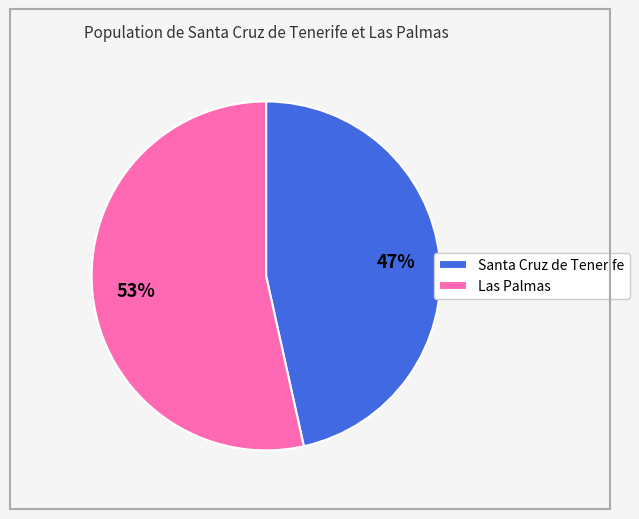

To the nearest percent, what is the average slice percentage?

50%